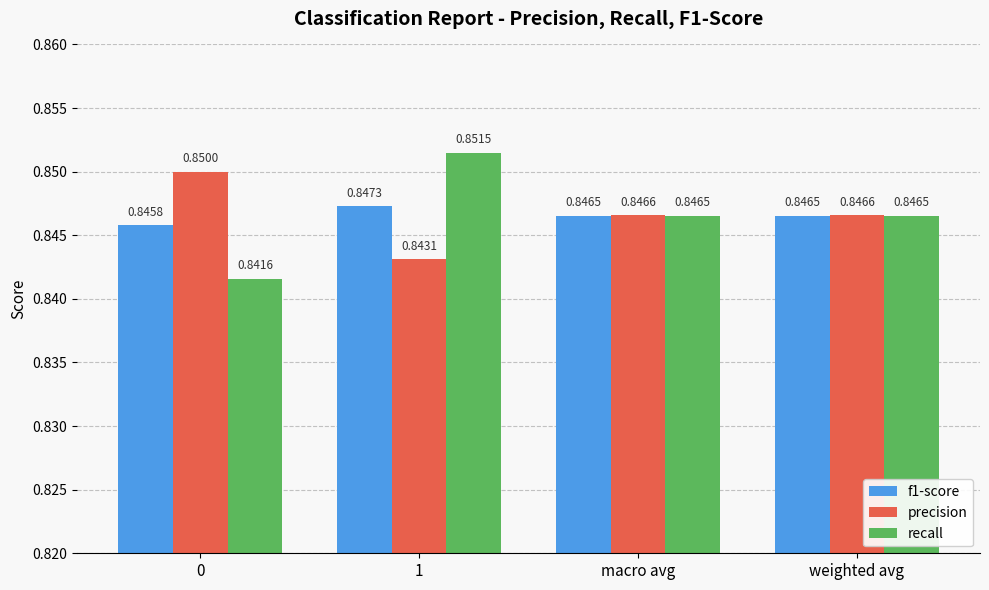

List the series in order of their peak value, highest first.

recall, precision, f1-score